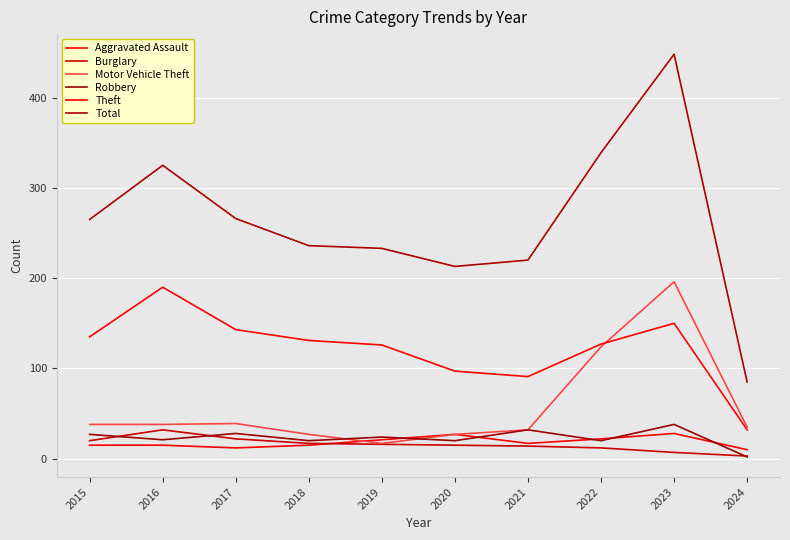

Which series has the largest range (max minus min)?

Total